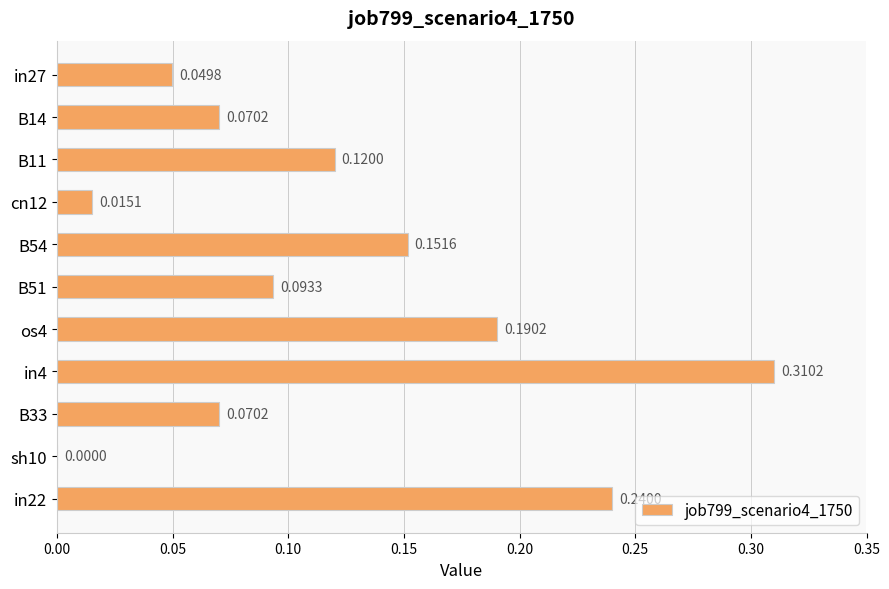

At which label is the value closest to 0?

sh10